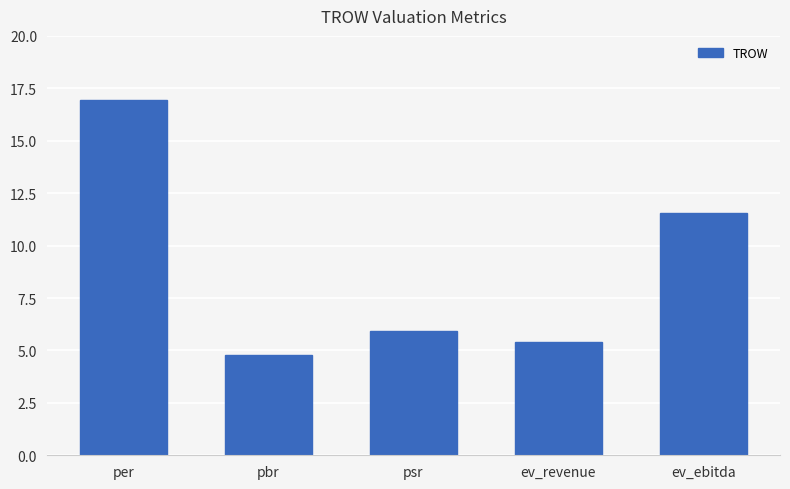

Rank the categories by value from highest to lowest.

per, ev_ebitda, psr, ev_revenue, pbr